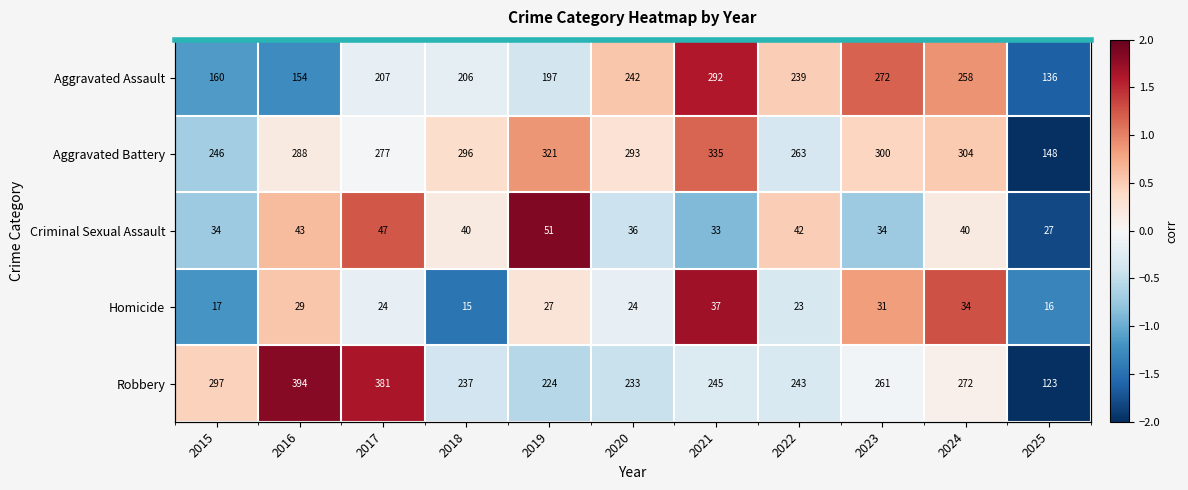

Read the Aggravated Battery value at 2015.

-0.7